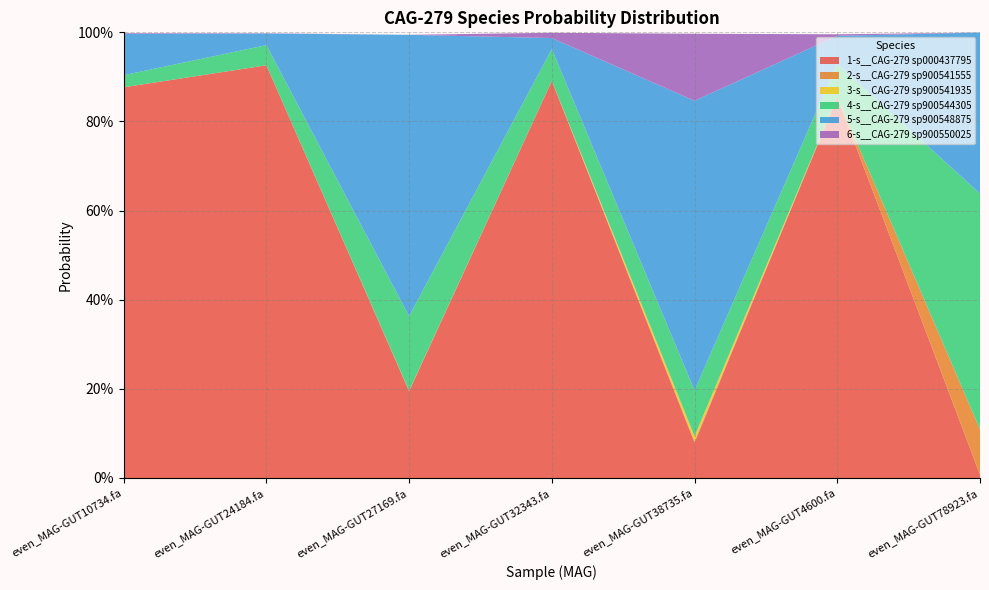

Reading right to left, what are all the values shown in this chart?

1-s__CAG-279 sp000437795: 0.0	0.9	0.1	0.9	0.2	0.9	0.9
2-s__CAG-279 sp900541555: 0.1	0.0	0.0	0.0	0.0	0.0	0.0
3-s__CAG-279 sp900541935: 0.0	0.0	0.0	0.0	0.0	0.0	0.0
4-s__CAG-279 sp900544305: 0.5	0.1	0.1	0.1	0.2	0.0	0.0
5-s__CAG-279 sp900548875: 0.4	0.1	0.7	0.0	0.6	0.0	0.1
6-s__CAG-279 sp900550025: 0.0	0.0	0.2	0.0	0.0	0.0	0.0